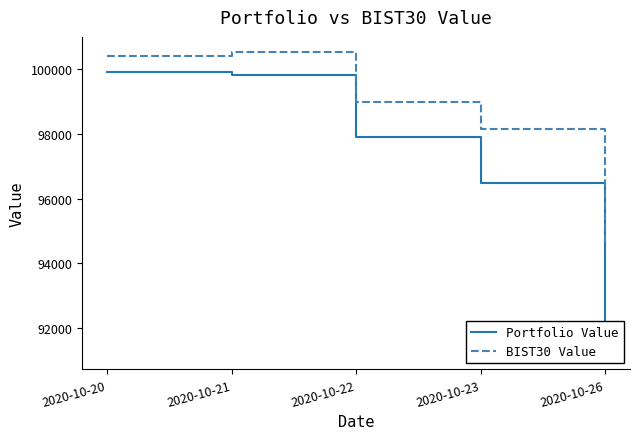

What is the maximum value for Portfolio Value?

99912.2